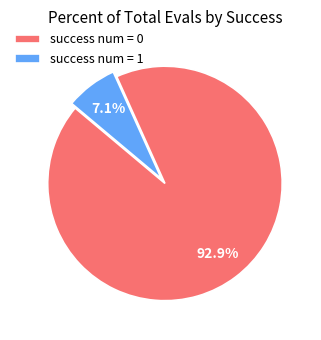

Which has a higher value, success num = 0 or success num = 1?

success num = 0